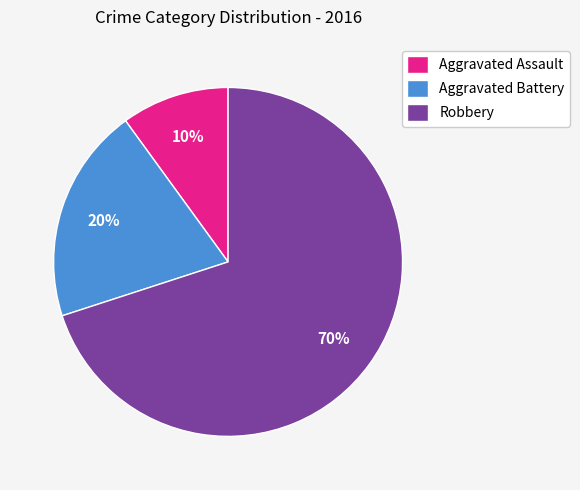

Rank the categories by value from highest to lowest.

Robbery, Aggravated Battery, Aggravated Assault